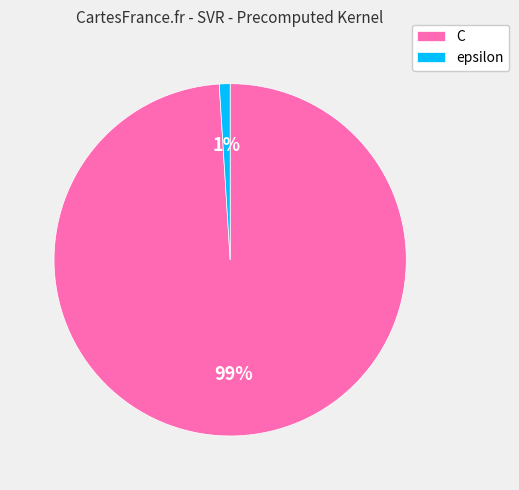

Between C and epsilon, which is larger?

C